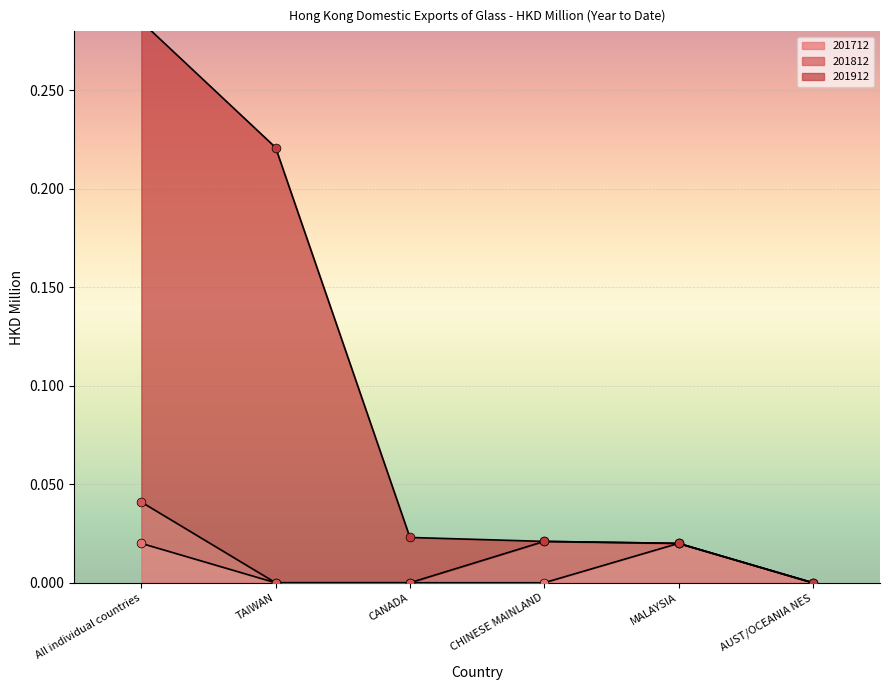

What is the total value across all series at All individual countries?

0.3